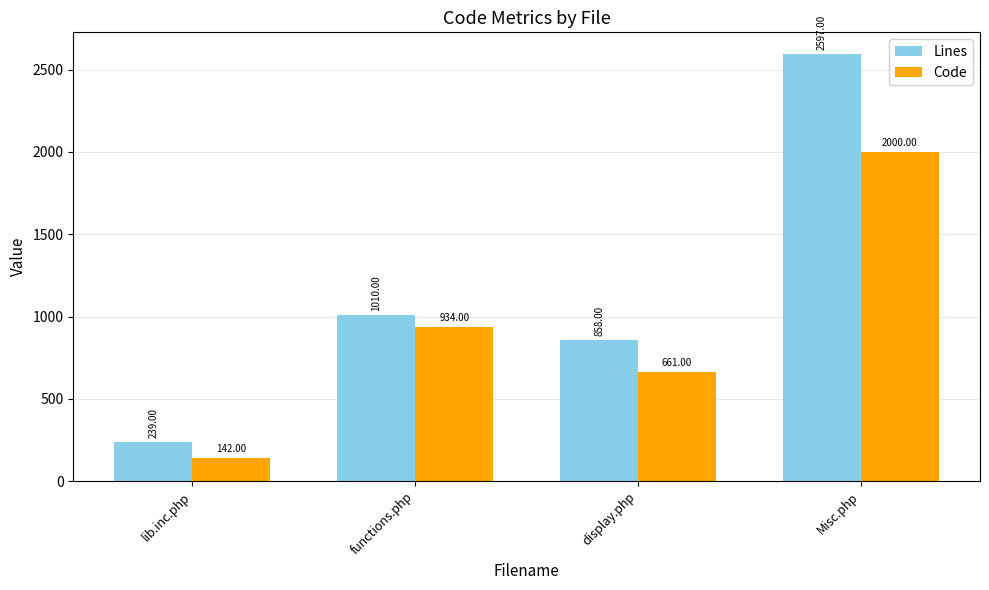

Reading left to right, transcribe all the data shown in this chart.

Lines: lib.inc.php=239	functions.php=1010	display.php=858	Misc.php=2597
Code: lib.inc.php=142	functions.php=934	display.php=661	Misc.php=2000